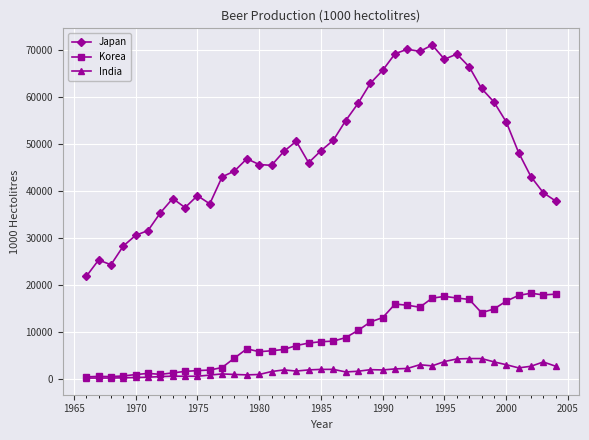

What is the difference between the second highest and second lowest values in the Korea series?

17535